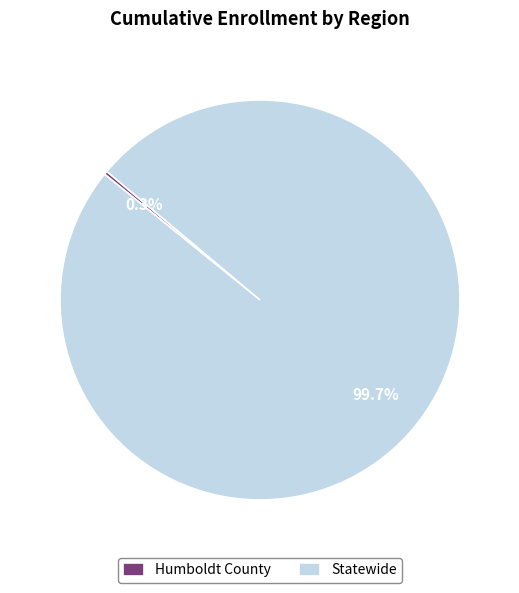

Is Statewide the majority of the pie?

Yes